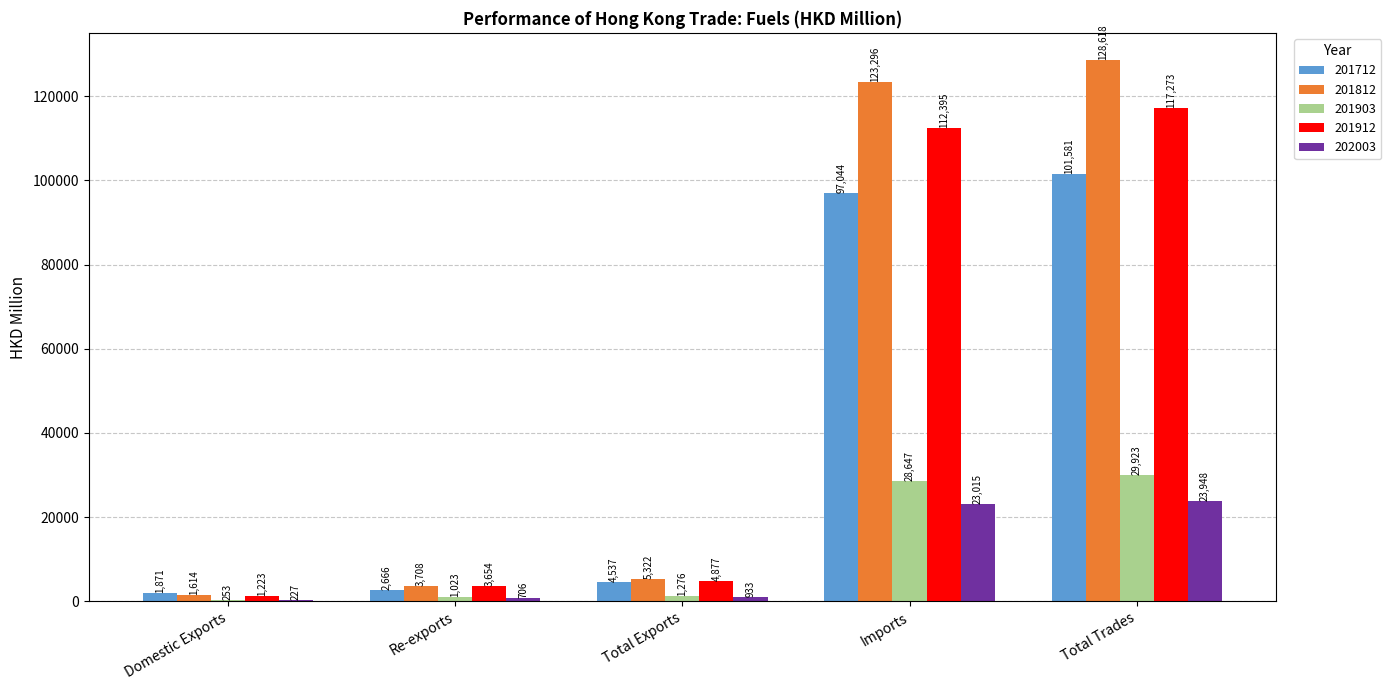

Read the 202003 value at Total Exports.

933.2